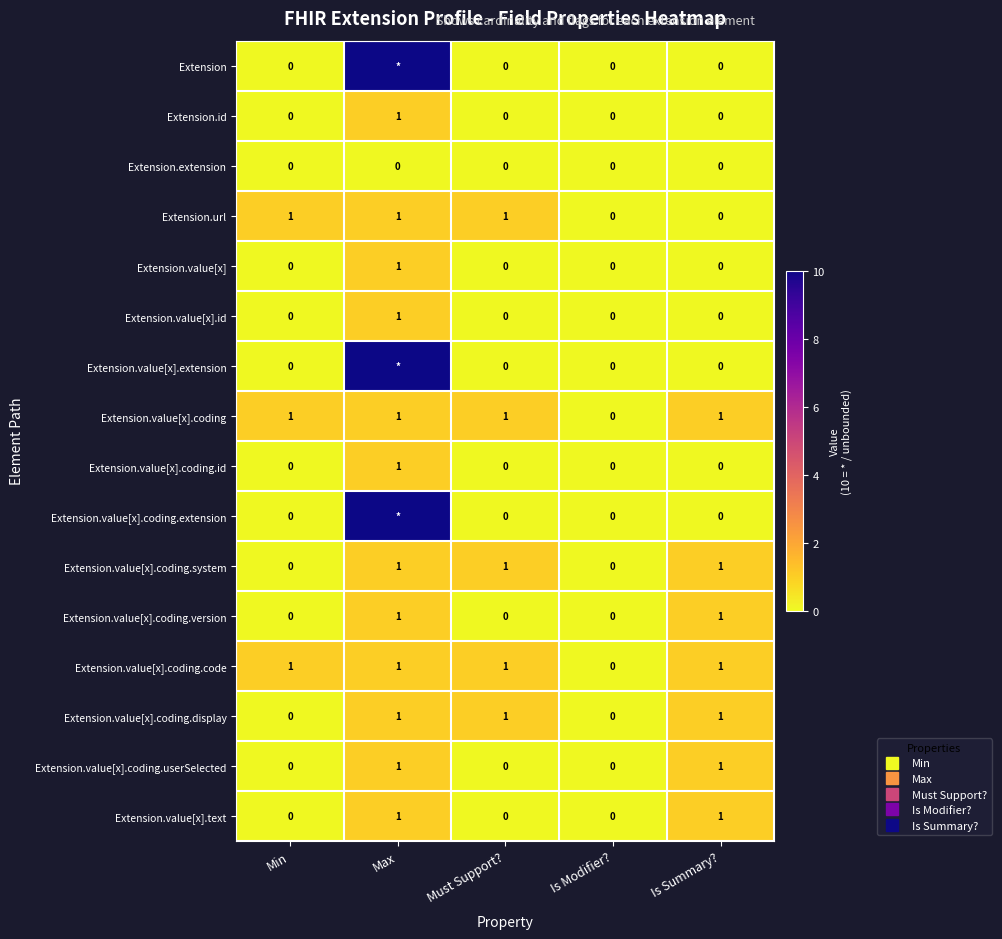

What is the difference between the maximum and minimum values in the Extension.value[x].coding.id series?

1